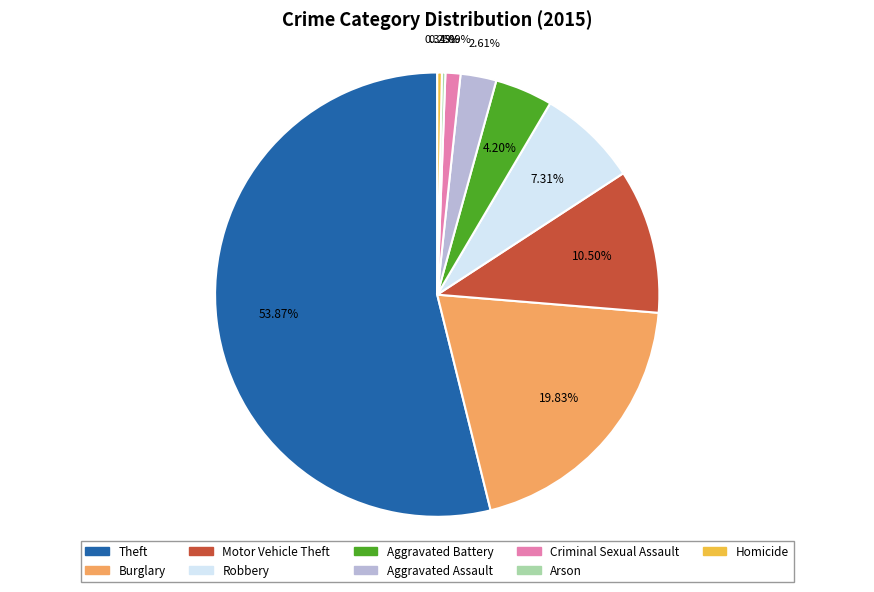

Does Theft account for over 50% of the chart?

Yes